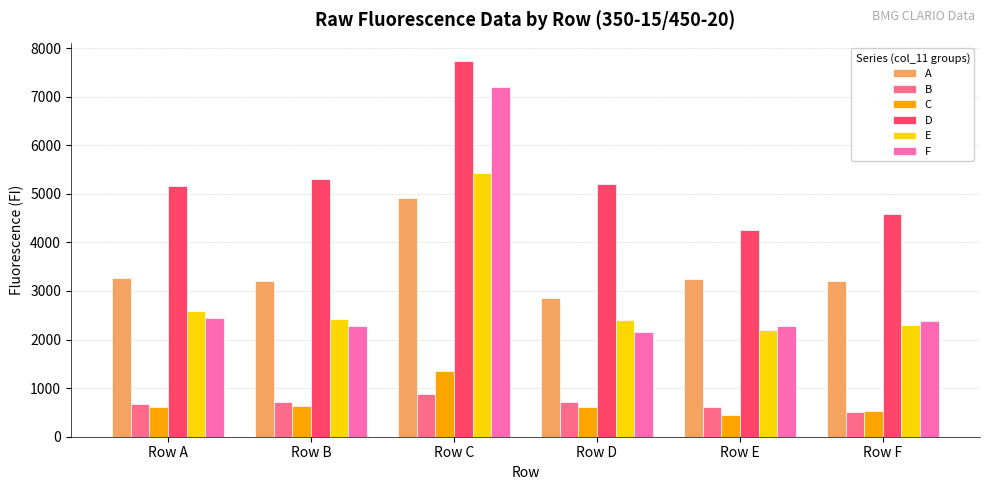

Which series has the largest range (max minus min)?

F